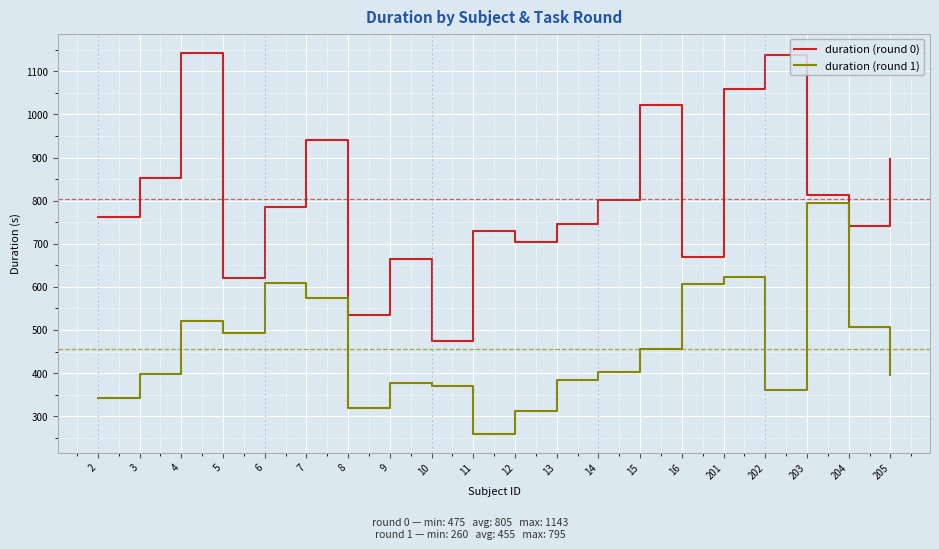

How many series are shown in this chart?

2